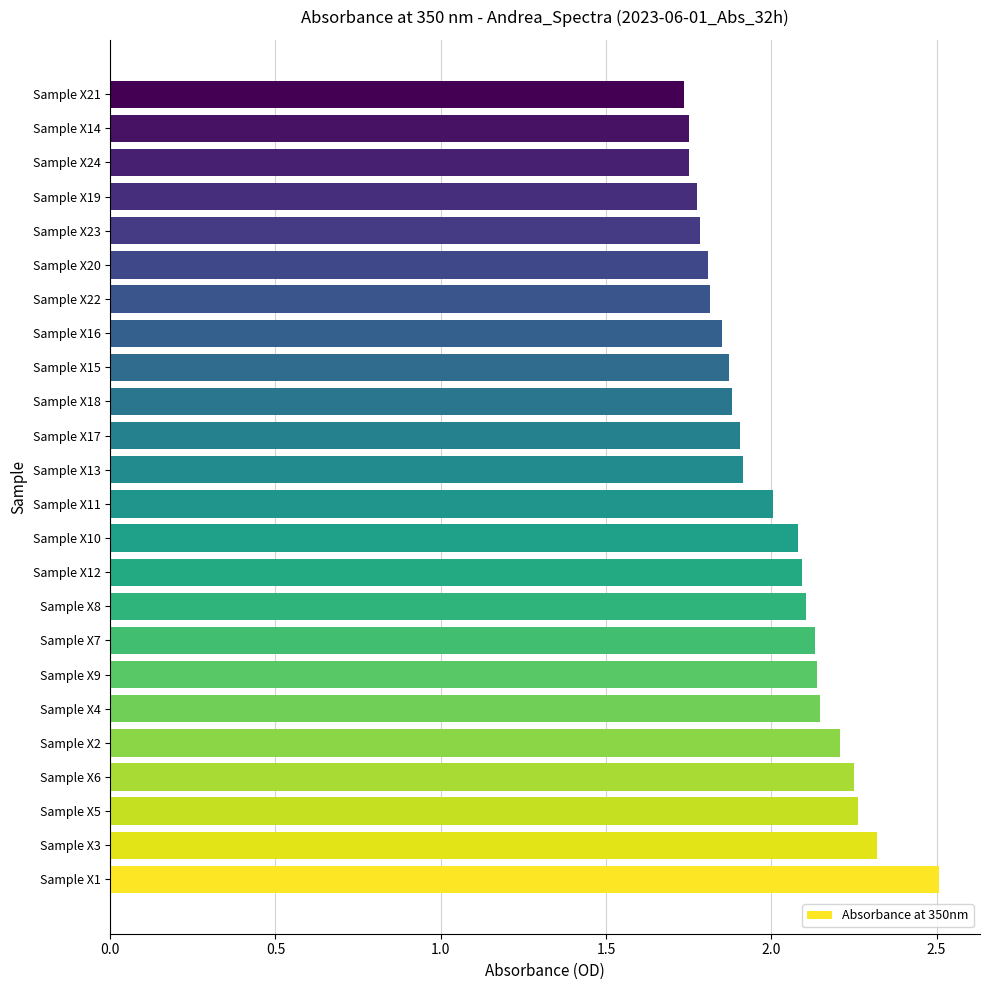

Where is the data nearest to the value 2?

Sample X11